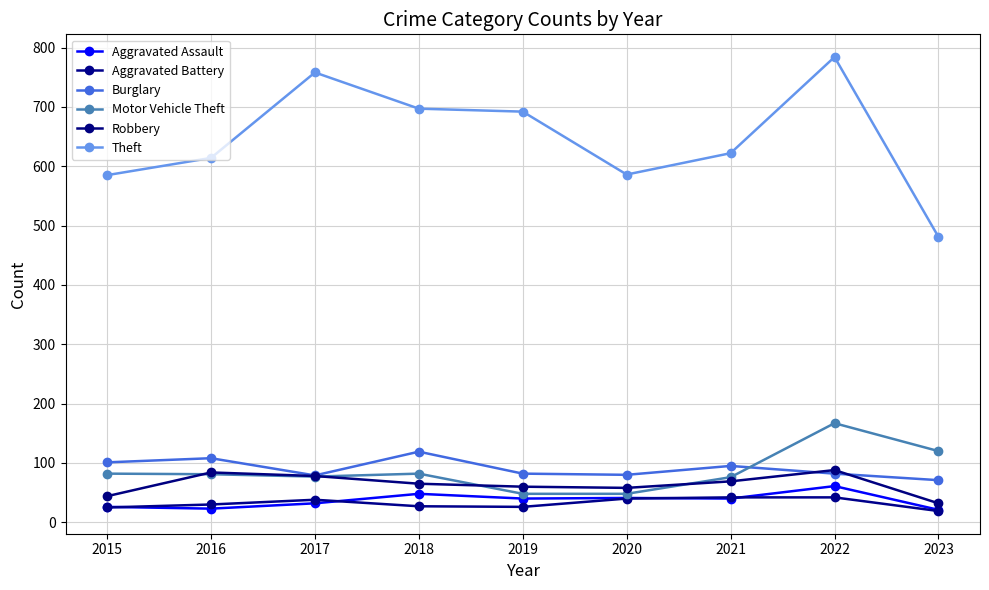

How many interior local valleys does the Motor Vehicle Theft series have?

1